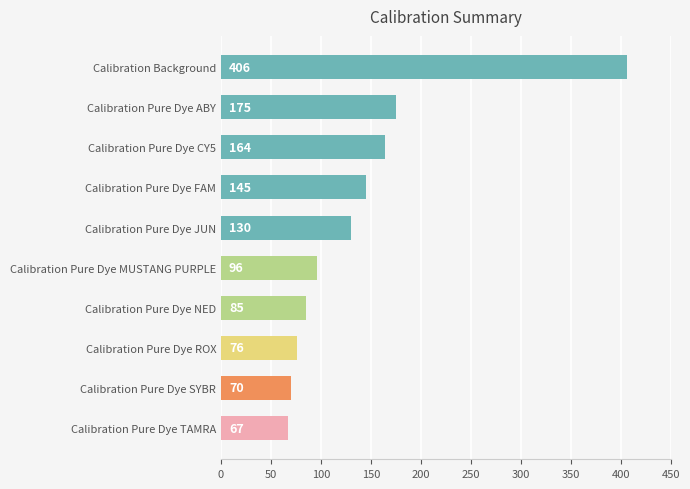

True or false: the data shows 49 at Calibration Pure Dye ABY.

False